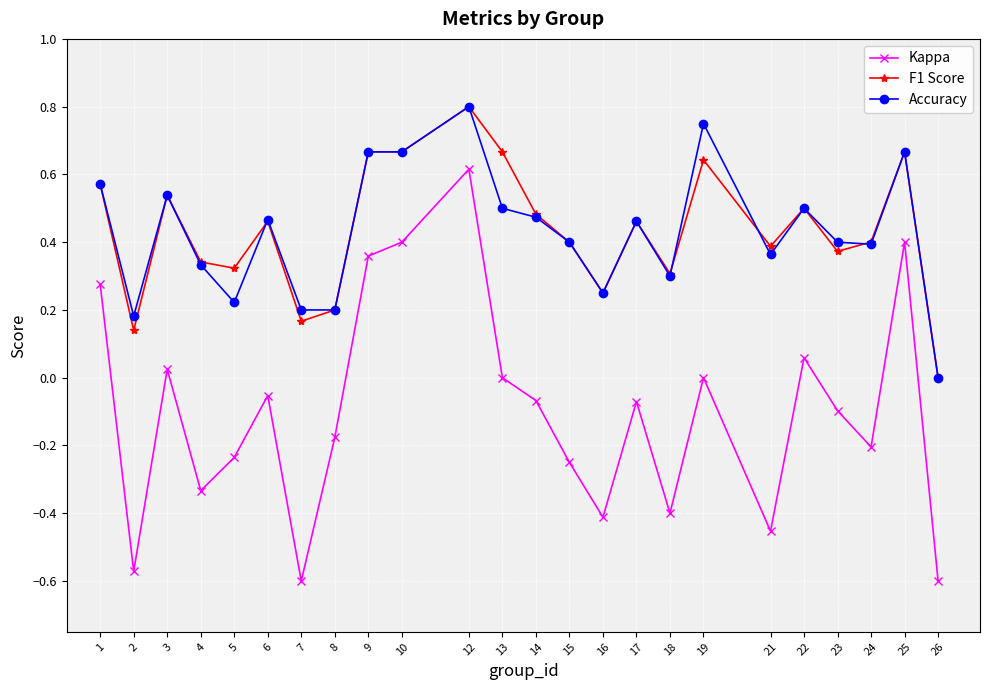

Which category has the highest value across all series?

12